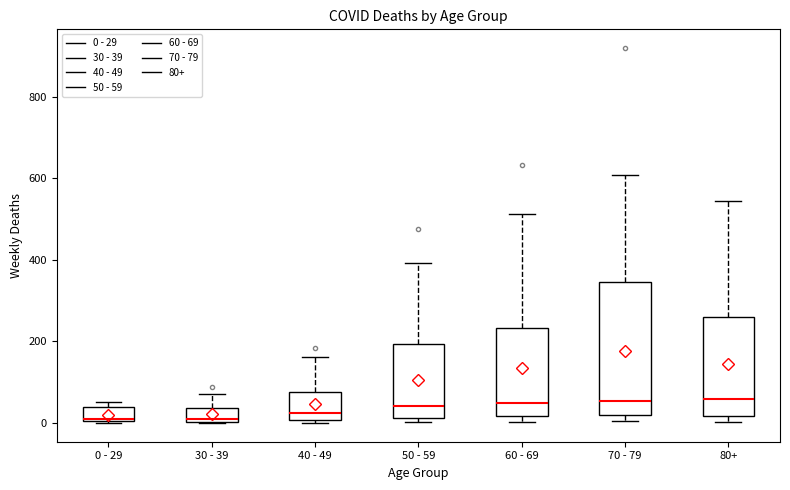

Reading left to right, read every box against the y-axis: the position of its median line, the range the box covers, and the ends of its whiskers. The values are not printed on the chart, so give them approximately, as read against the axis.

0 - 29: median 20, box 0 to 40, whiskers 0 to 60
30 - 39: median 20, box 0 to 40, whiskers 0 to 80
40 - 49: median 20, box 0 to 80, whiskers 0 (just below the box's lower edge) to 160
50 - 59: median 40, box 20 to 200, whiskers 0 to 400
60 - 69: median 40, box 20 to 240, whiskers 0 to 520
70 - 79: median 60, box 20 to 340, whiskers 0 to 600
80+: median 60, box 20 to 260, whiskers 0 to 540